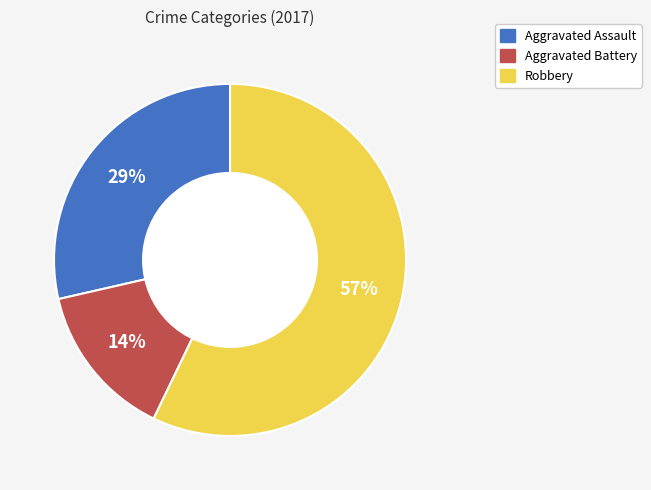

Rank the categories by value from highest to lowest.

Robbery, Aggravated Assault, Aggravated Battery